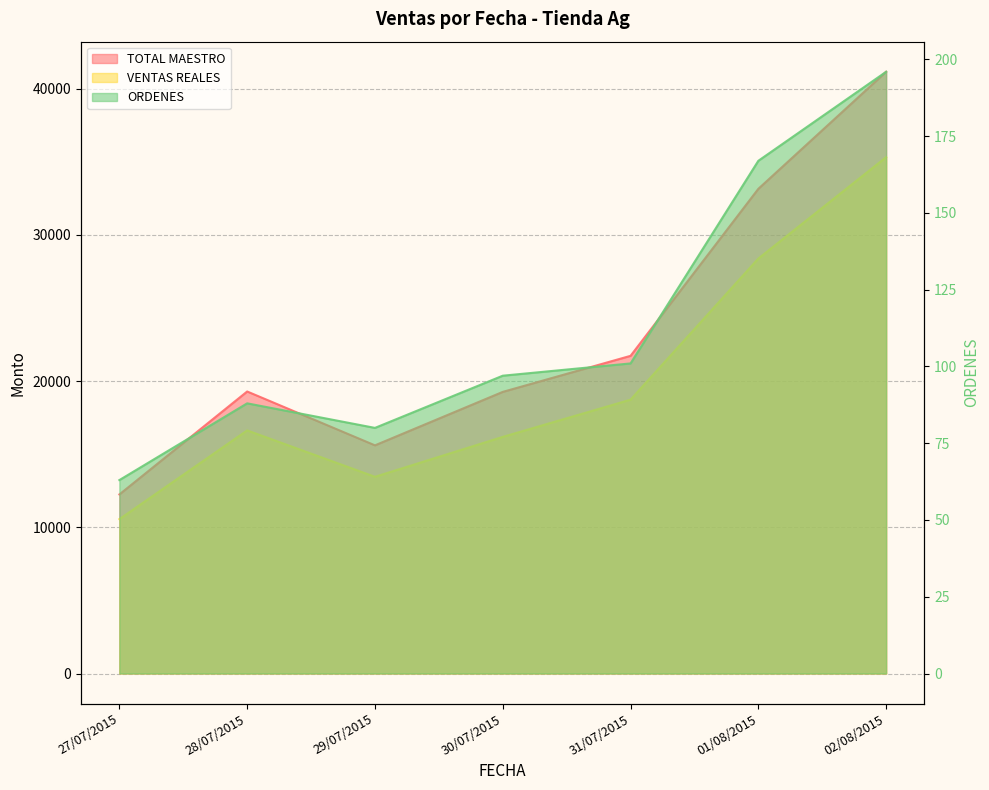

True or false: TOTAL MAESTRO and VENTAS REALES intersect in this chart.

False